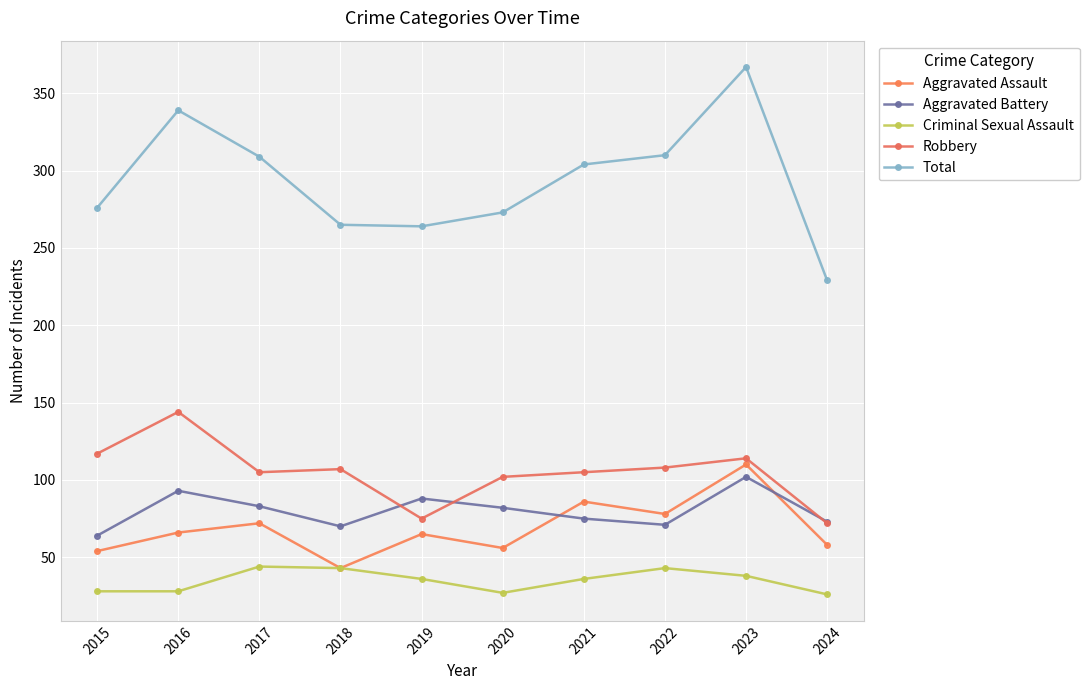

True or false: Robbery has more than 2 points higher than both neighbors.

True